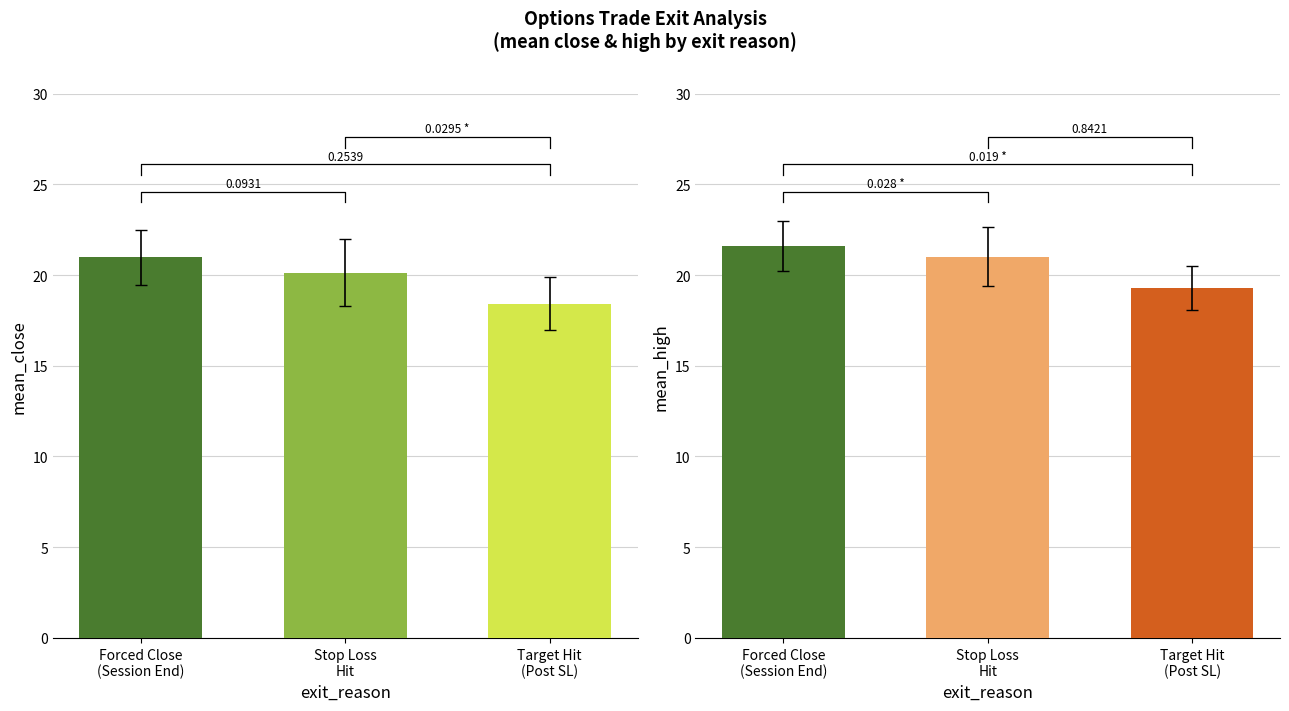

How many data points in mean_high are above 21?

2